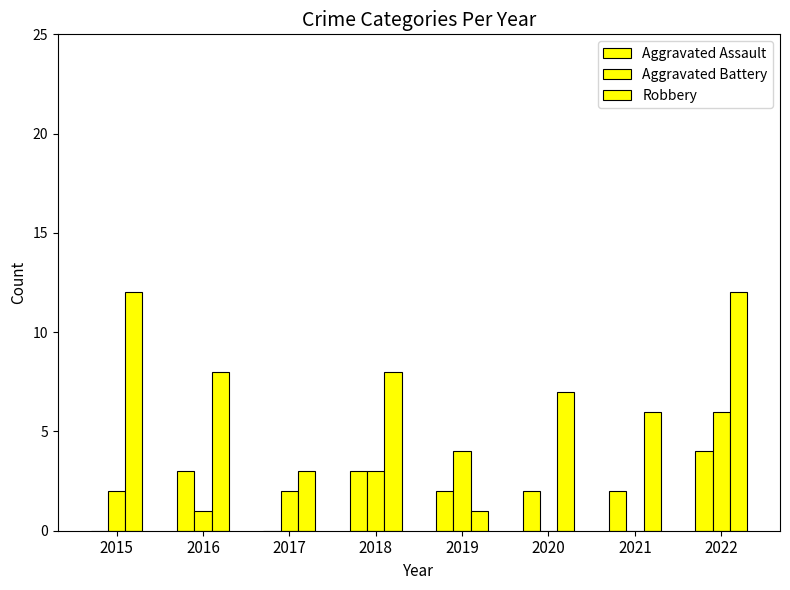

At 2019, list the series in order from smallest to largest.

Robbery, Aggravated Assault, Aggravated Battery